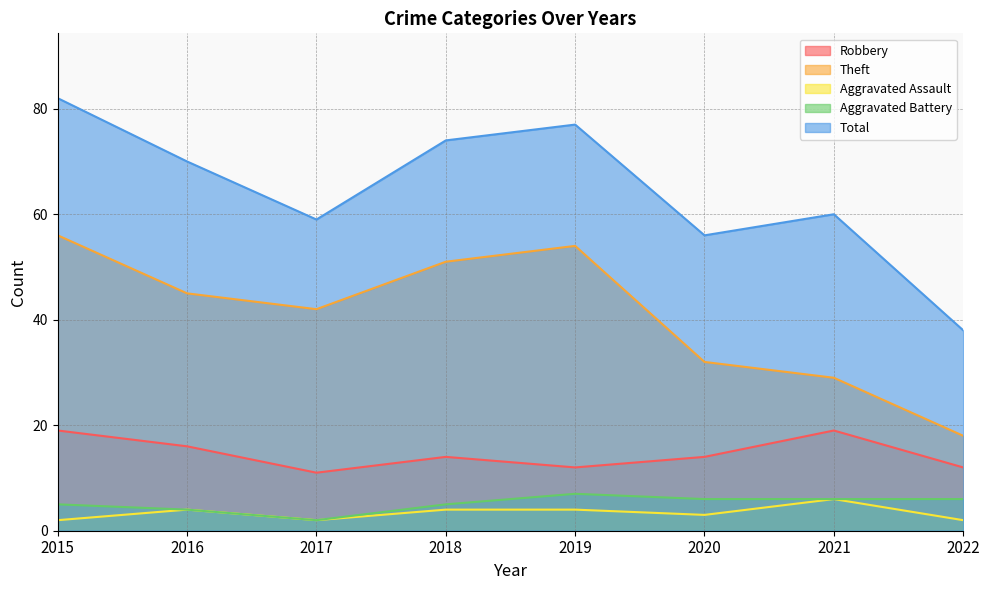

The value of Total at 2021 is 60. True or false?

True